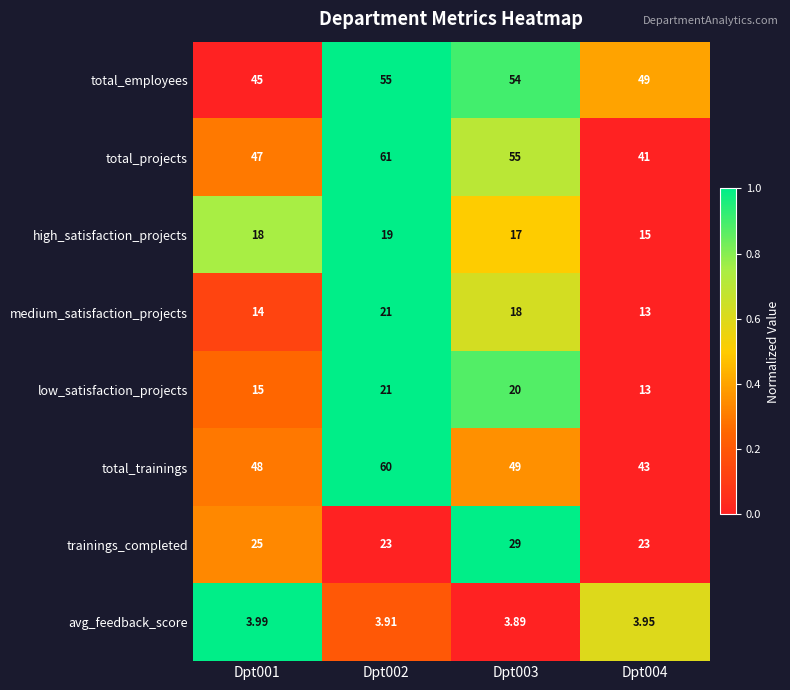

Between Dpt001 and Dpt003, which series saw the biggest shift?

total_employees